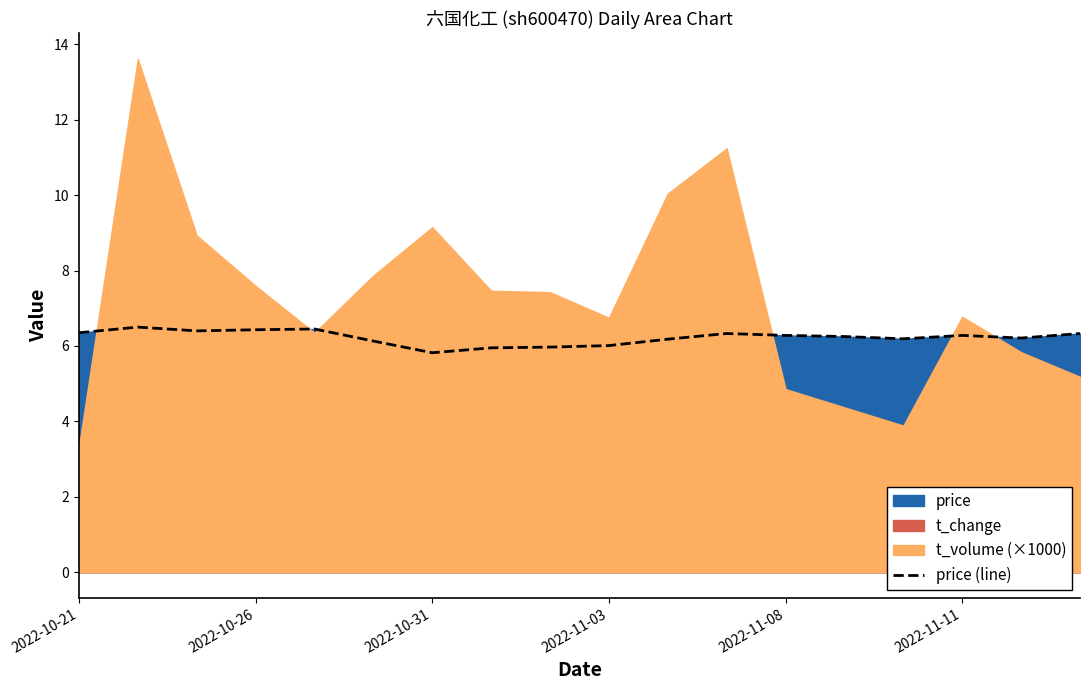

What is the minimum value for price (line)?

5.8